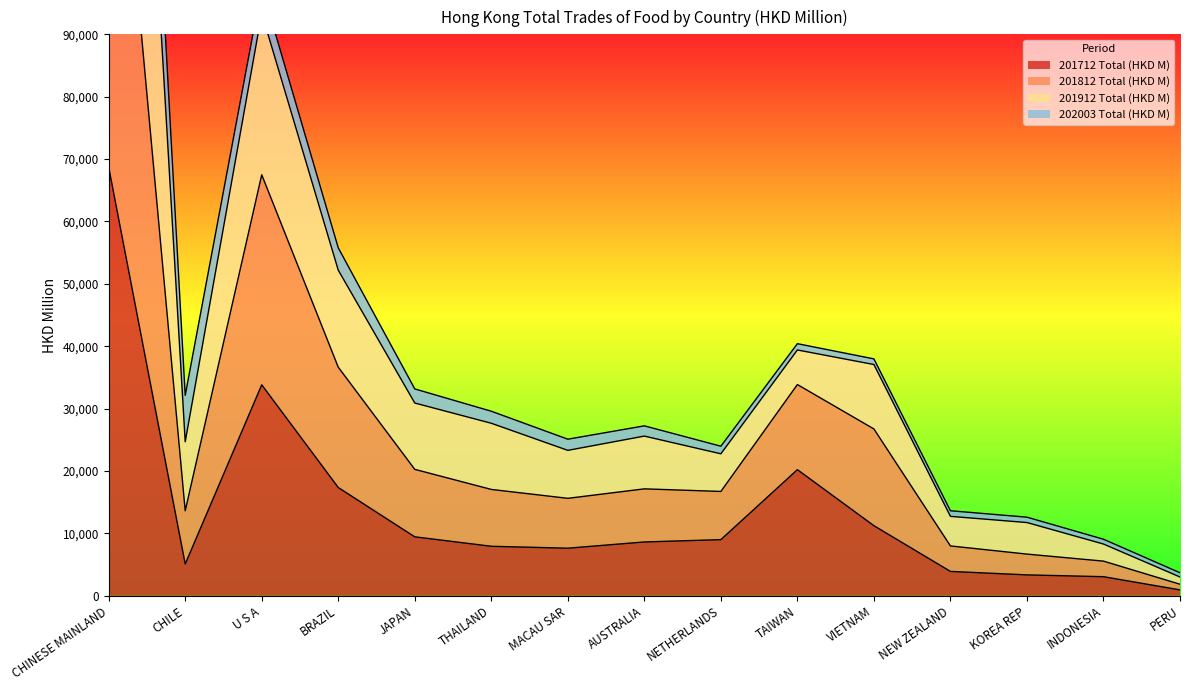

What is the difference between the second highest and minimum values in the 201912 Total (HKD M) series?

93895.8